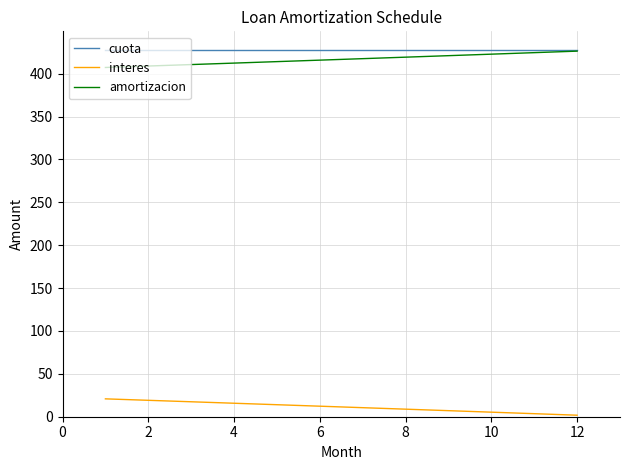

What is the maximum value for interes?

20.8